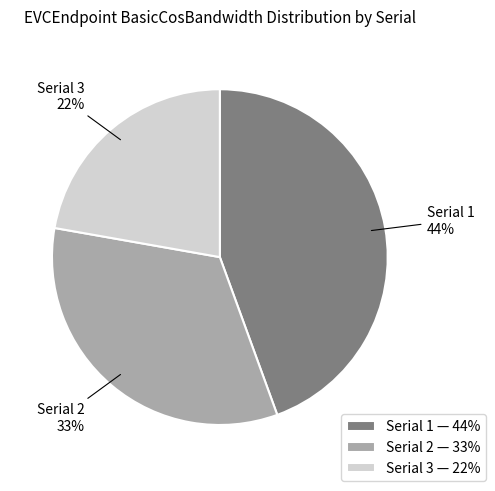

The Serial 1 44% slice represents 44% of the pie. True or false?

True